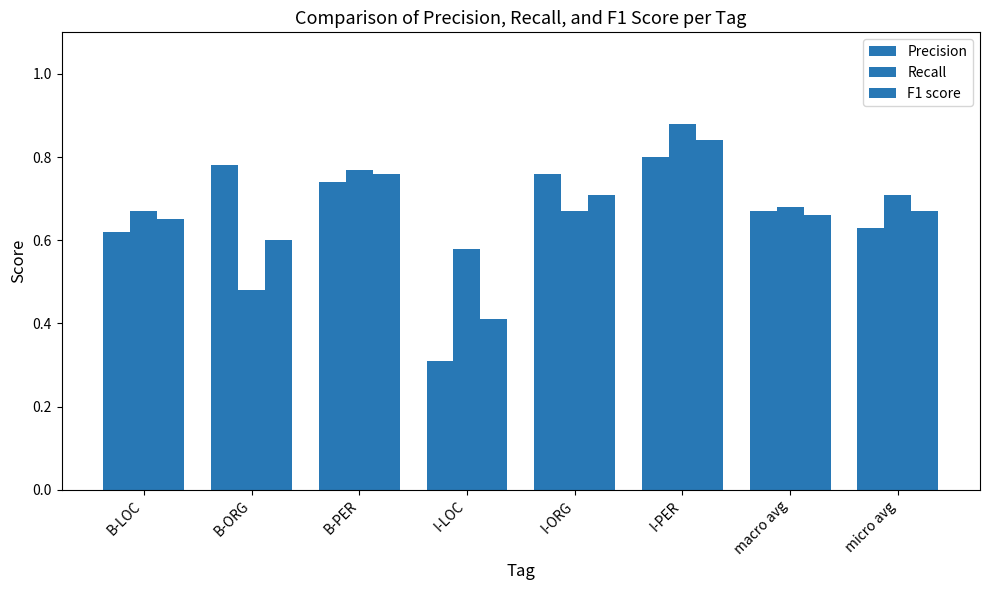

Is it true that F1 score equals 0.6 at B-ORG?

True